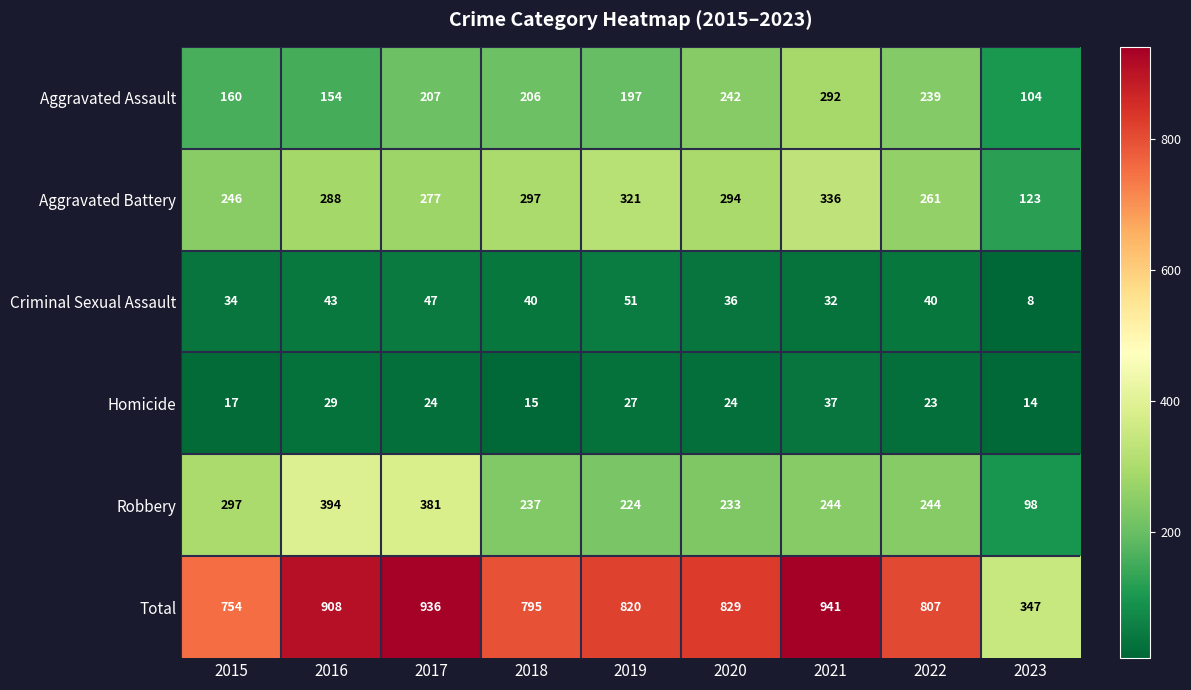

At how many categories does at least one series exceed 925?

2